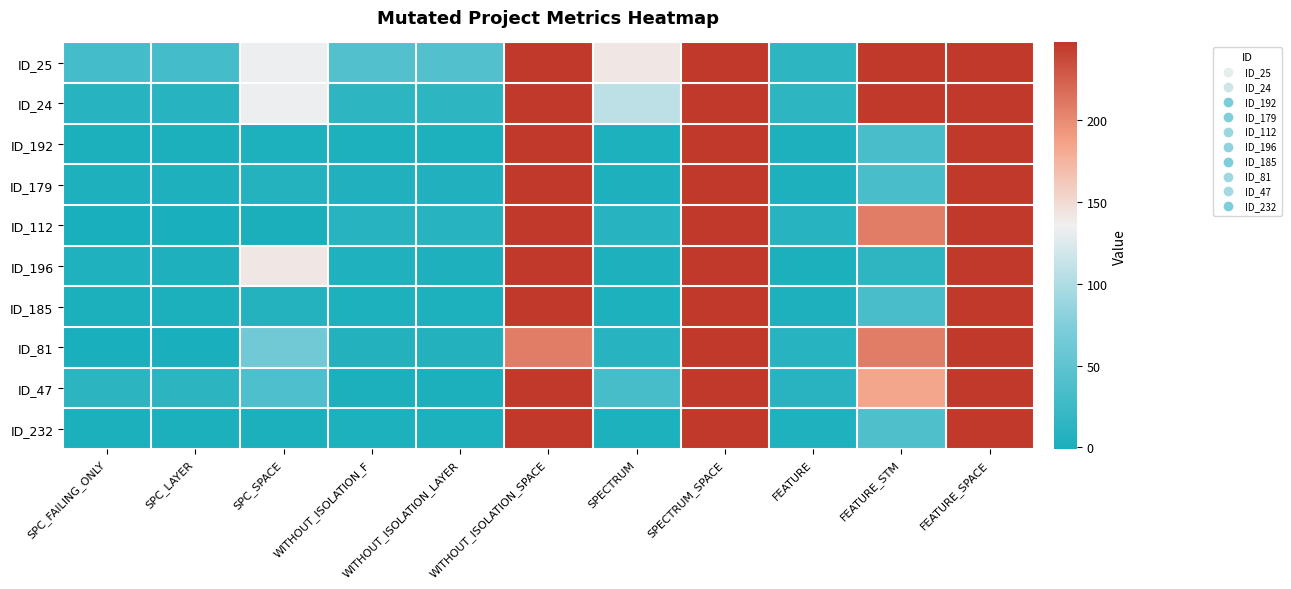

What is the greatest value displayed?

247